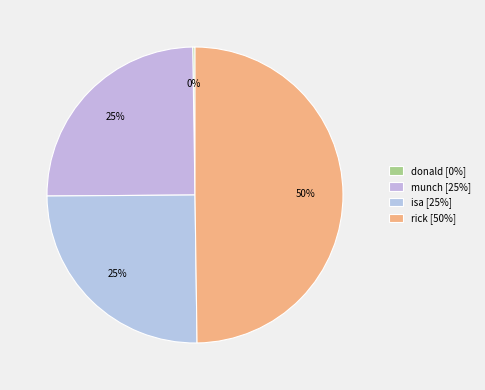

Which category has the biggest portion of the pie?

rick